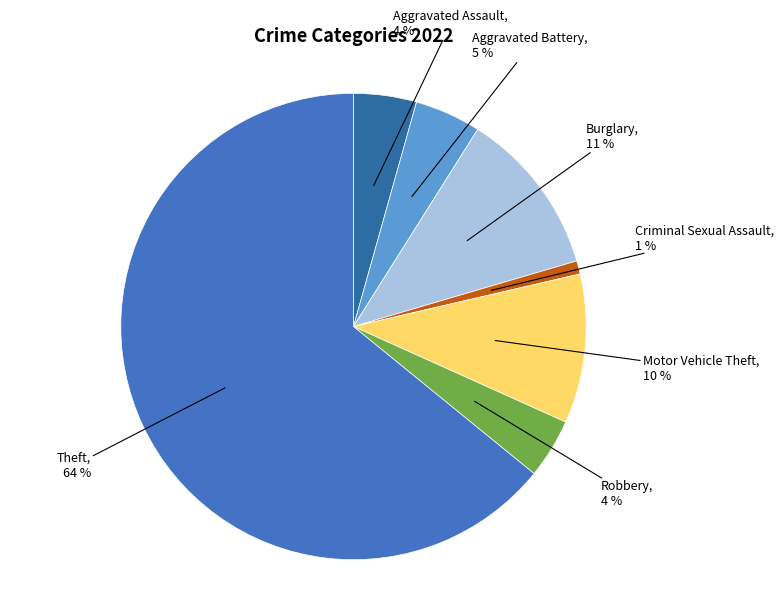

Which slice represents more than half of the pie?

Theft